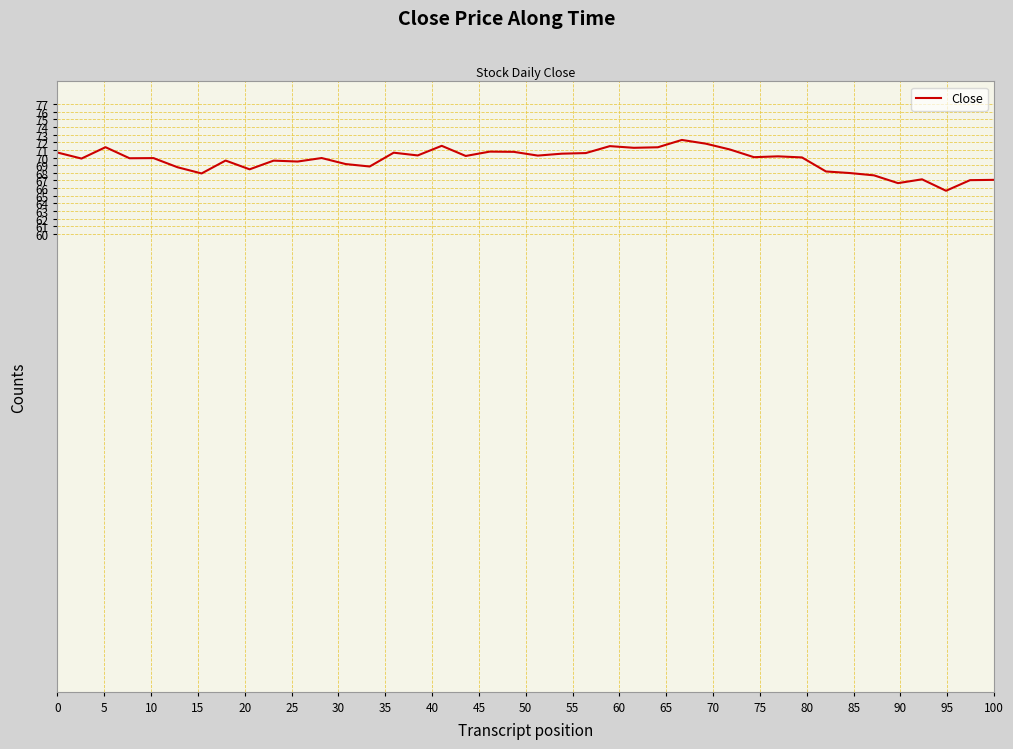

What is the minimum value shown in the chart?

65.7